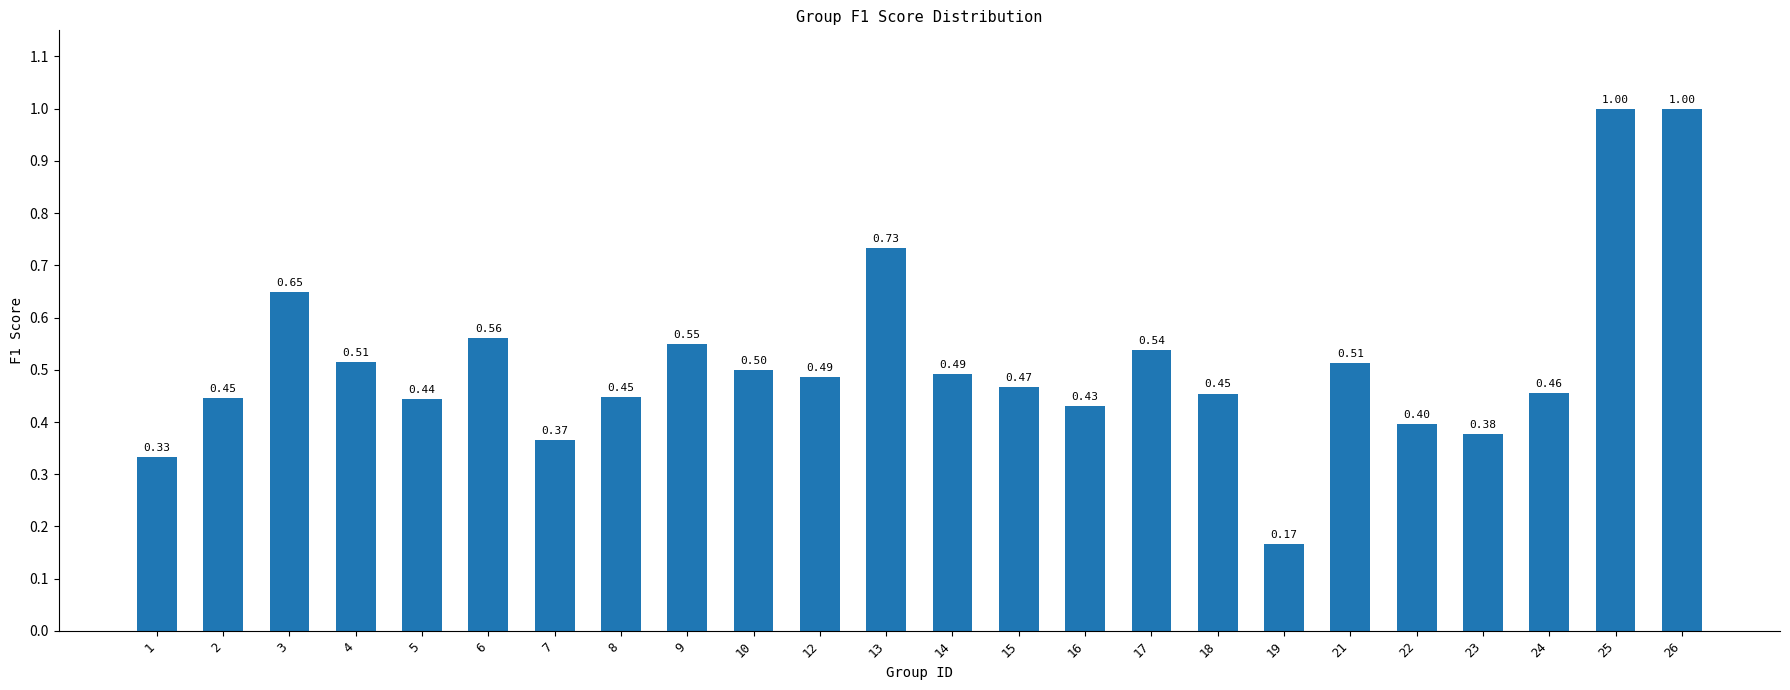

Where is the data nearest to the value 0?

19